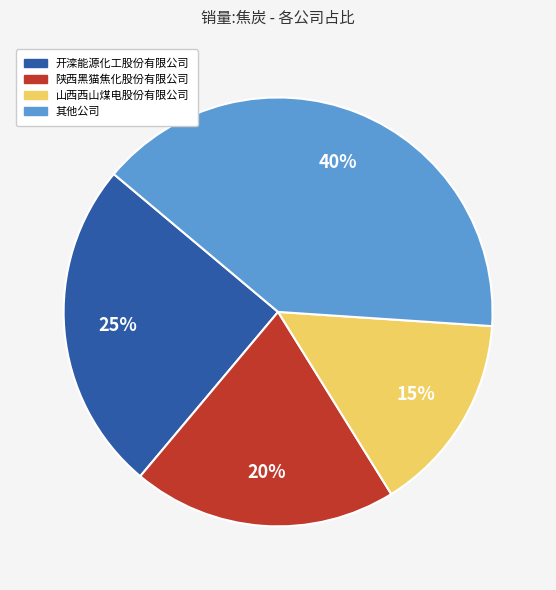

To the nearest percent, what is the difference between the largest and smallest slice percentages?

25%